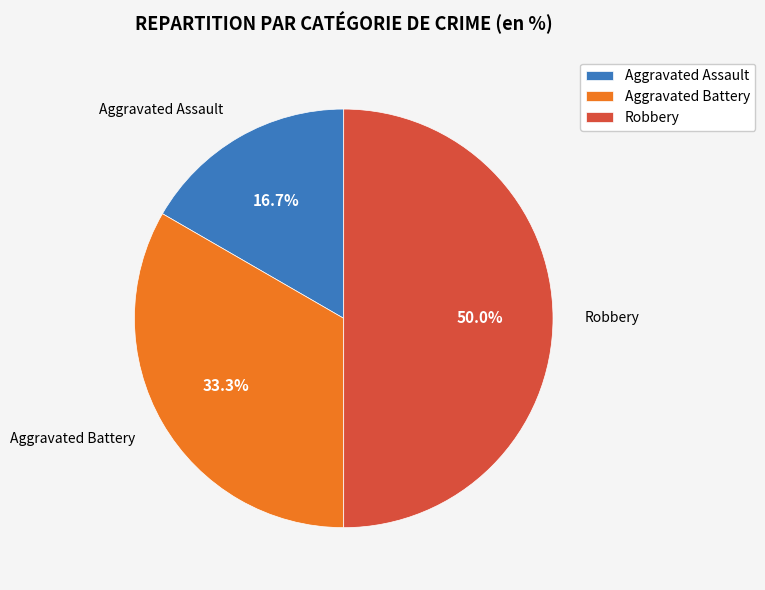

To the nearest percent, what is the average slice percentage?

33%